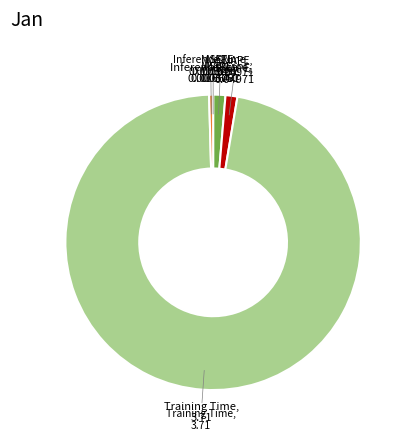

How many segments does this pie chart have?

5